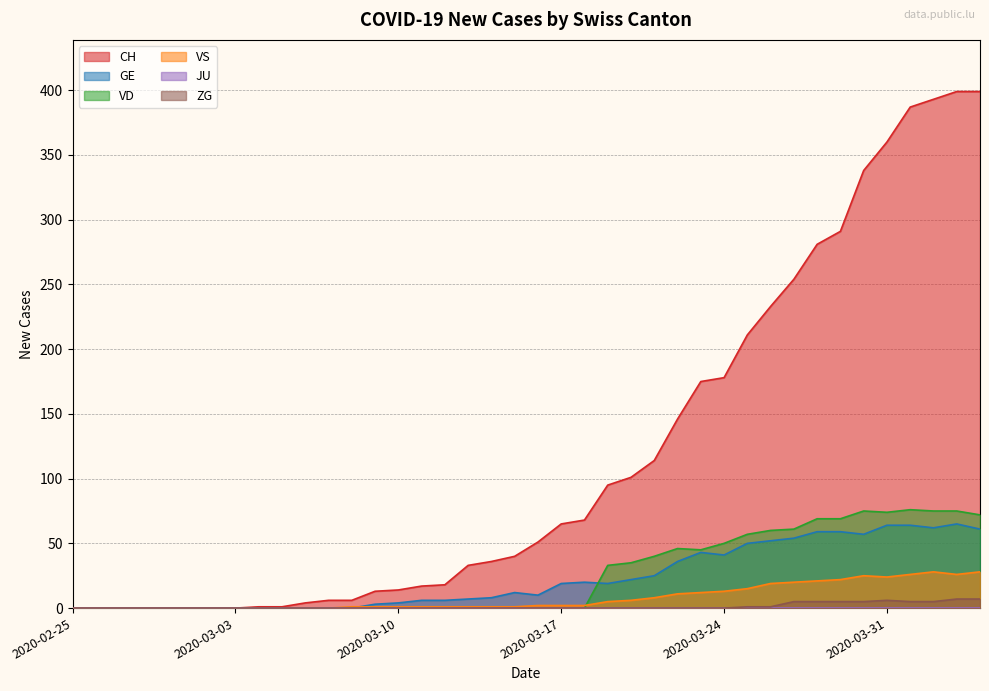

How many positive values does the VD series have?

17